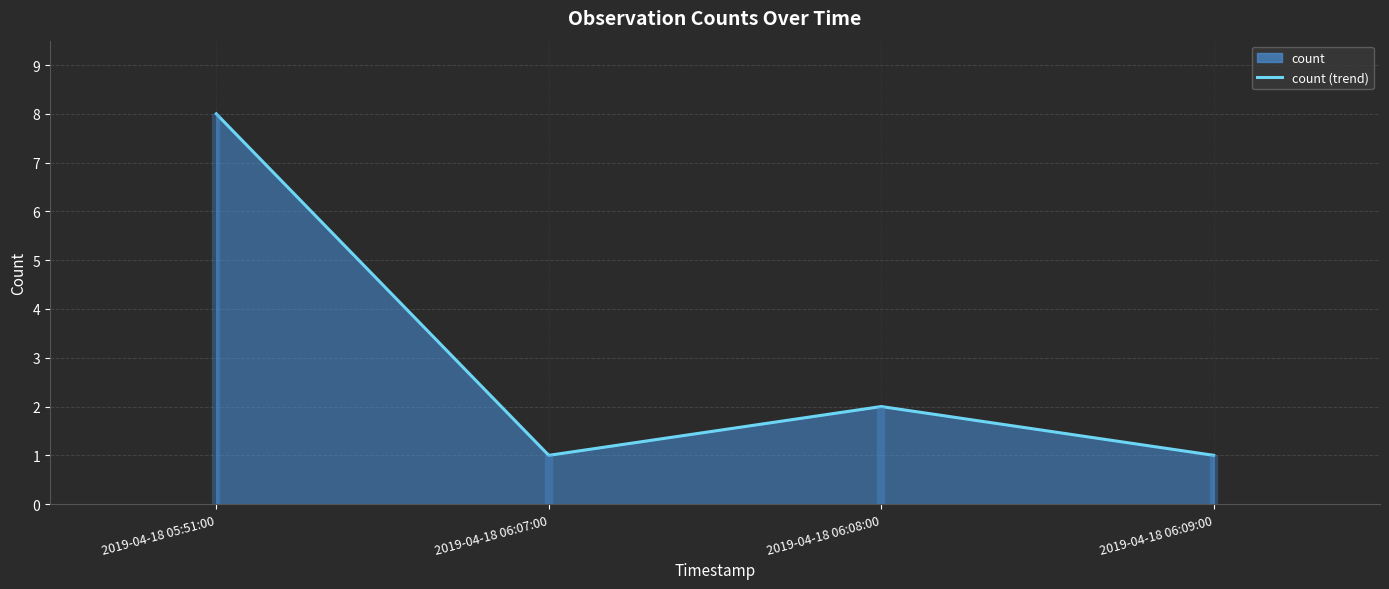

Approximately how many times larger is the value at 2019-04-18 06:08:00 compared to 2019-04-18 06:09:00?

2.0